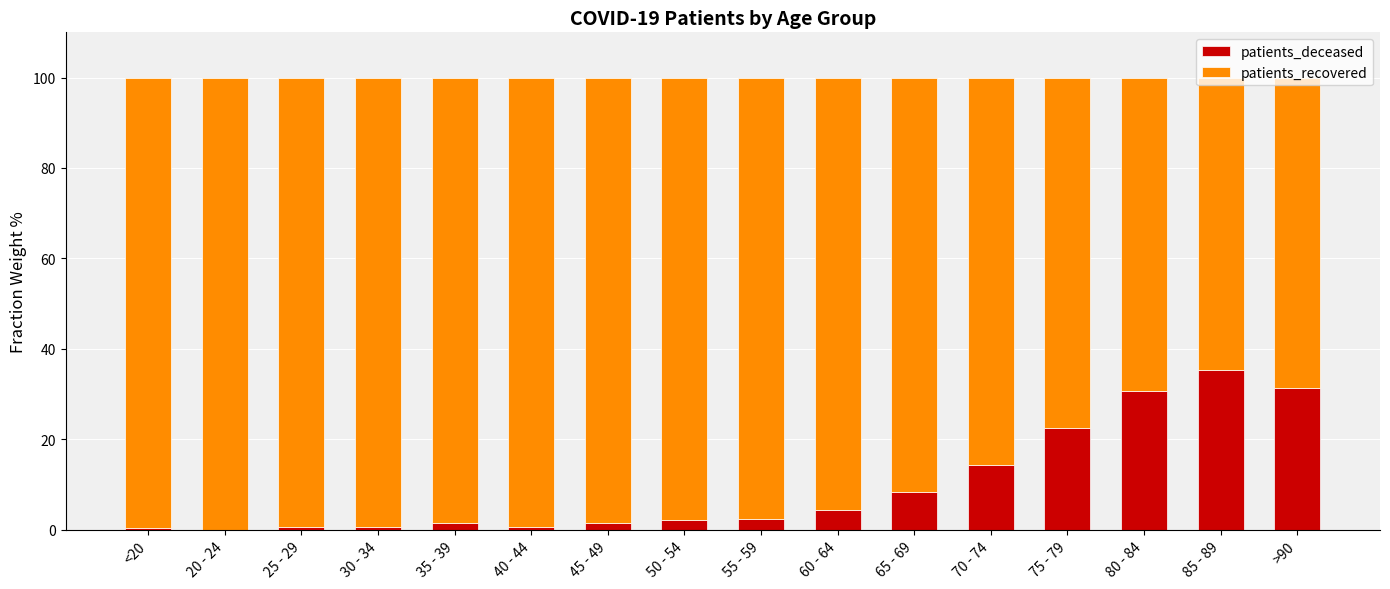

Which category has the highest value in the patients_deceased series?

85 - 89